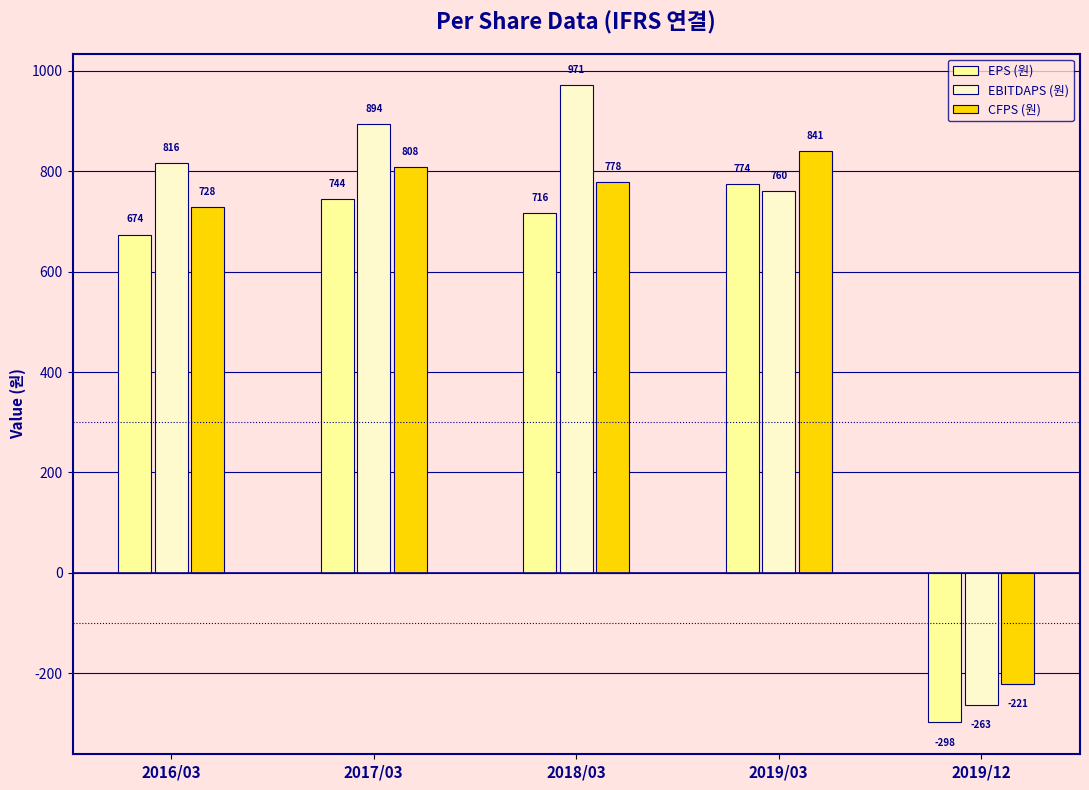

How many bars are there in total?

15